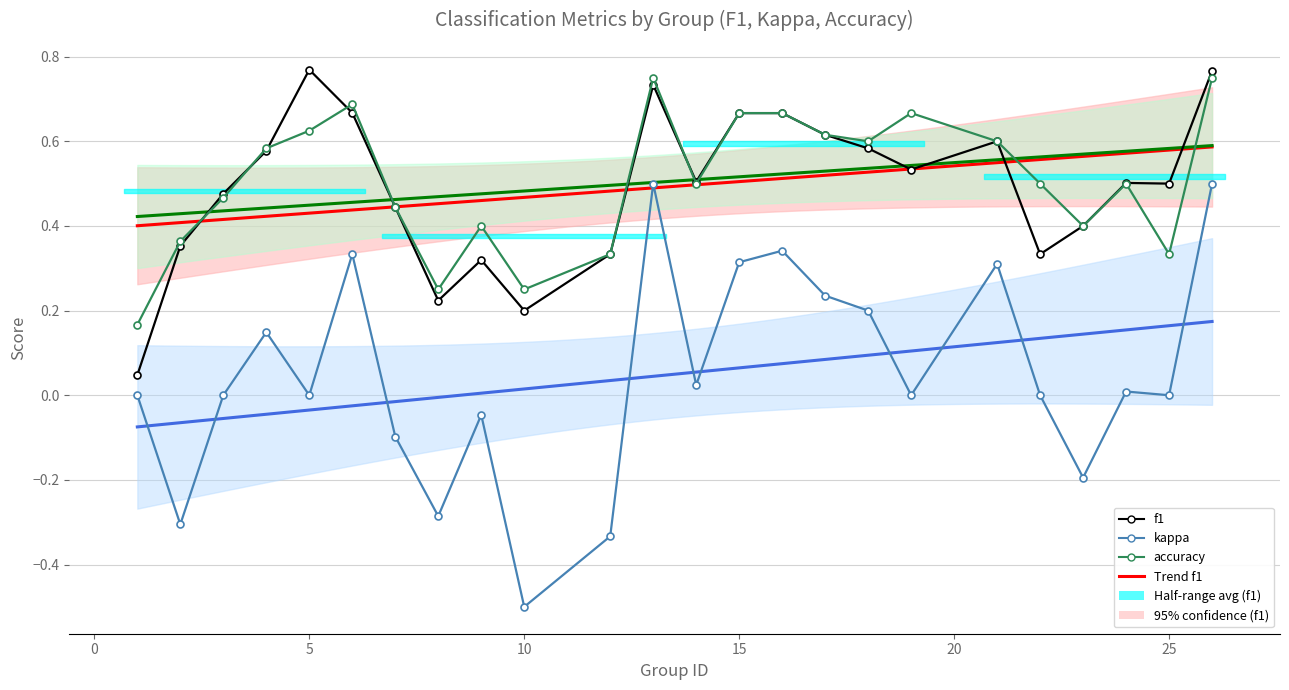

What is the value of the f1 point at the 12th from the left?

0.7